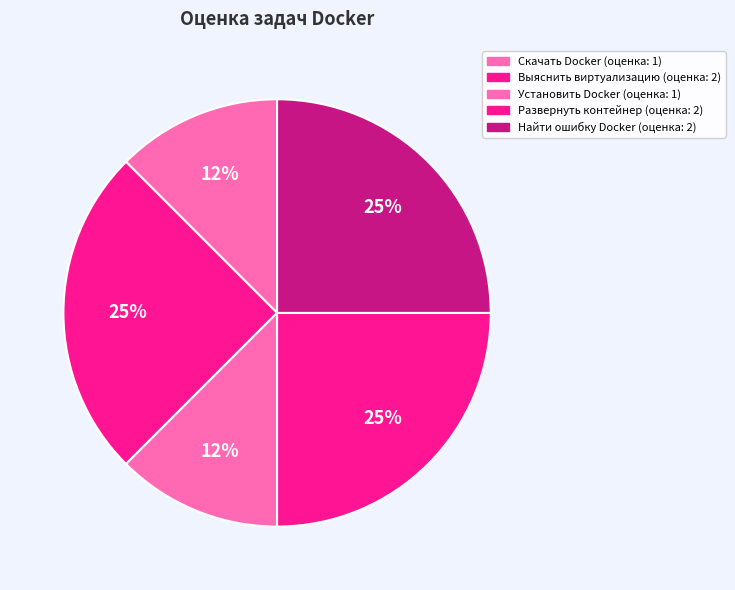

How many segments does this pie chart have?

5